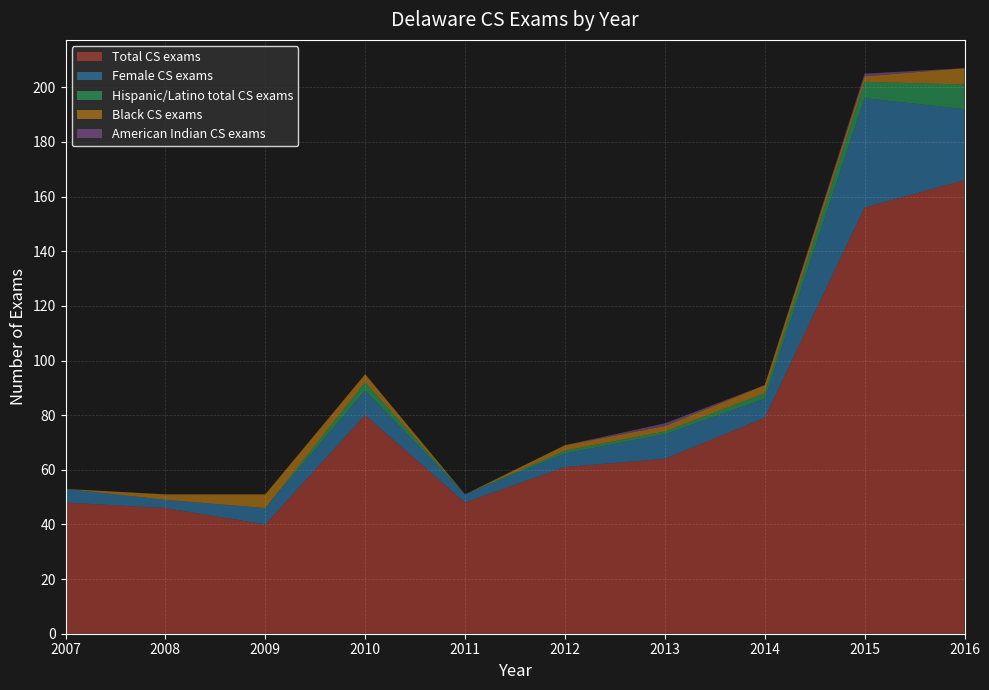

Reading left to right, extract all data points from this chart.

Total CS exams: 48	46	40	80	48	61	64	79	156	166
Female CS exams: 5	3	6	9	3	5	9	7	40	26
Hispanic/Latino total CS exams: 0	0	0	3	0	1	1	2	6	9
Black CS exams: 0	2	5	3	0	2	2	3	2	6
American Indian CS exams: 0	0	0	0	0	0	1	0	1	0